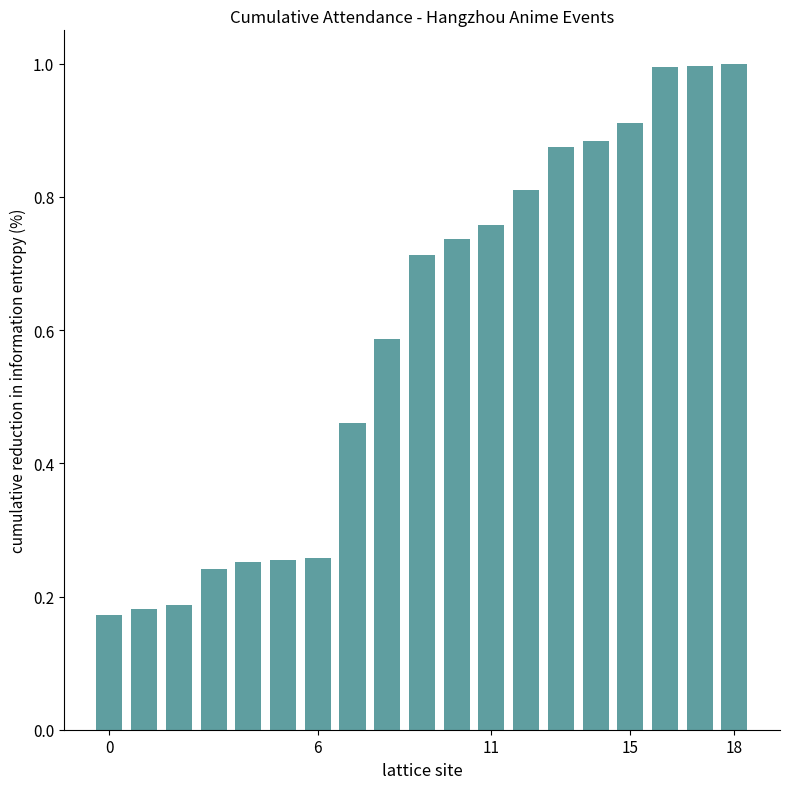

What is the sum of all values?

11.3